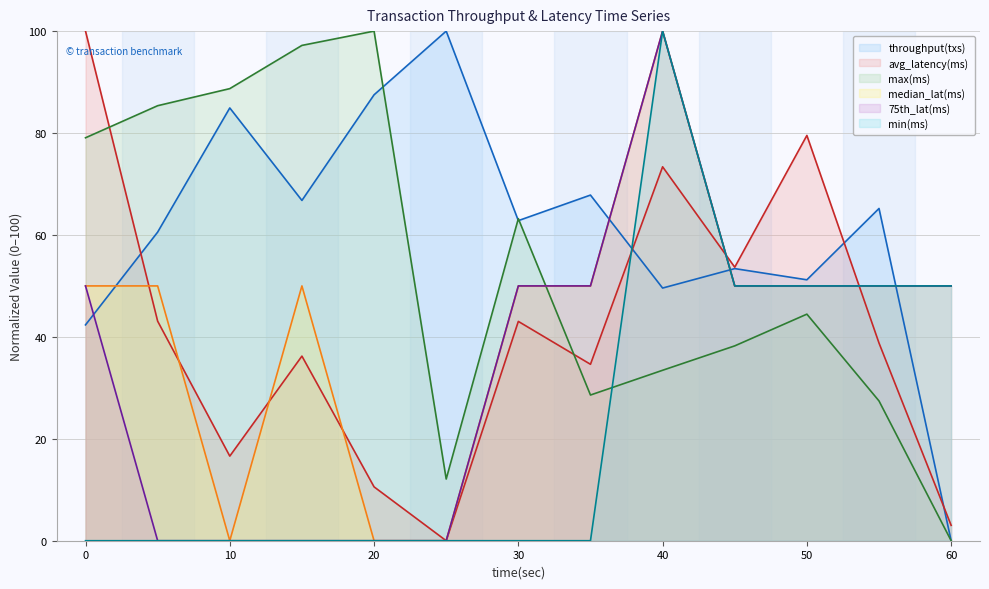

Reading right to left, list all the values displayed in this chart.

throughput(txs): 0.0	65.2	51.2	53.4	49.6	67.8	62.8	100.0	87.5	66.8	84.9	60.6	42.4
avg_latency(ms): 3.0	38.8	79.5	53.7	73.4	34.6	43.0	0.0	10.6	36.2	16.6	43.1	100.0
max(ms): 0.0	27.4	44.5	38.2	33.4	28.6	63.2	12.1	100.0	97.2	88.7	85.4	79.1
median_lat(ms): 50.0	50.0	50.0	50.0	100.0	50.0	50.0	0.0	0.0	50.0	0.0	50.0	50.0
75th_lat(ms): 50.0	50.0	50.0	50.0	100.0	50.0	50.0	0.0	0.0	0.0	0.0	0.0	50.0
min(ms): 50.0	50.0	50.0	50.0	100.0	0.0	0.0	0.0	0.0	0.0	0.0	0.0	0.0